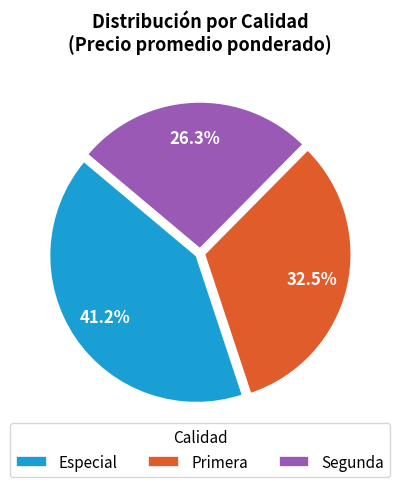

Does any single category account for the majority?

No